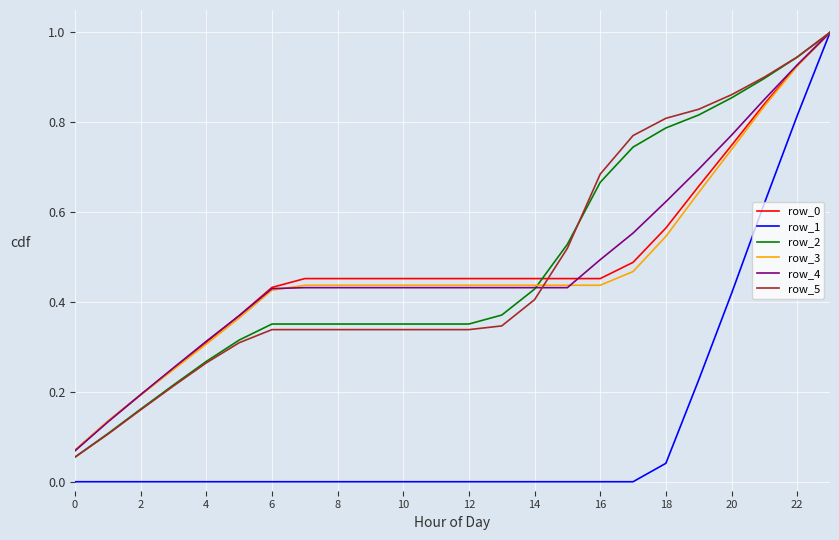

What is the greatest value displayed?

1.0